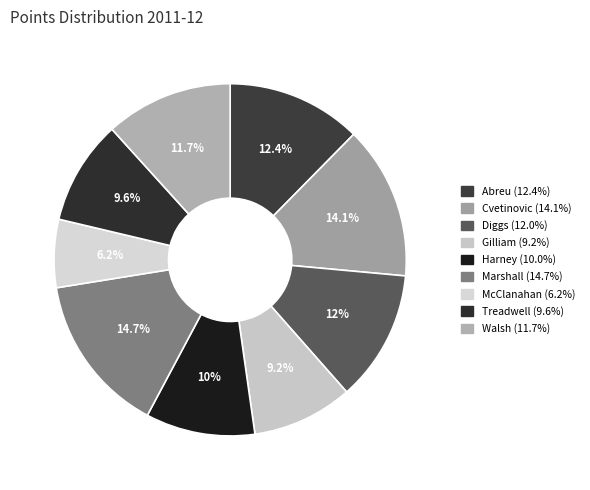

Count the number of slices in the pie.

9